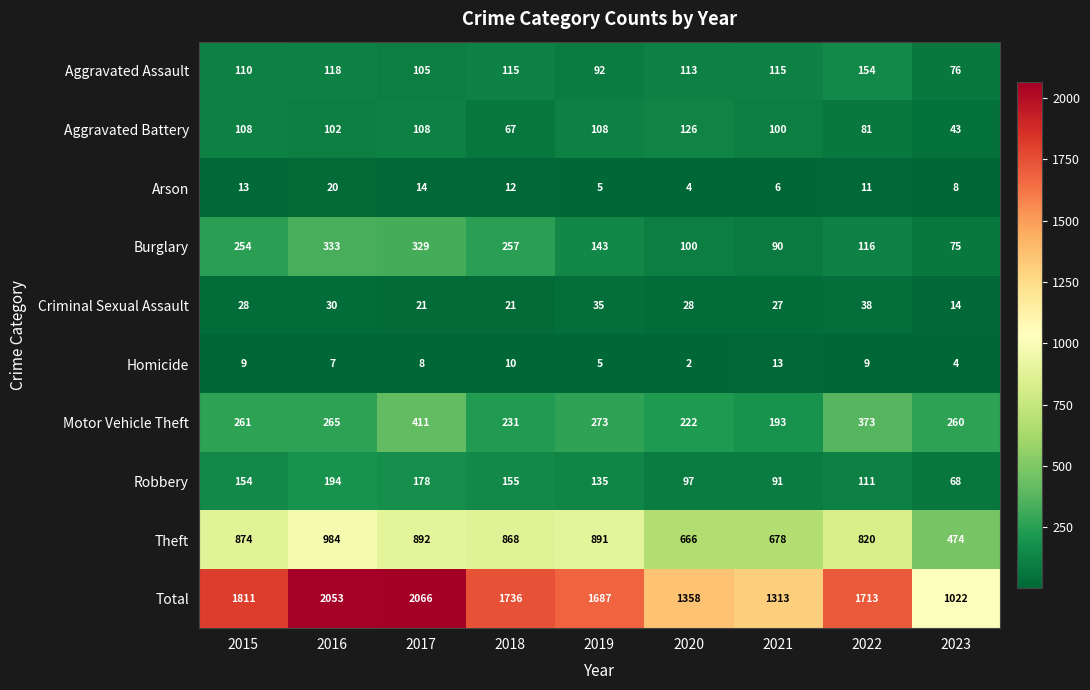

Is it true that Criminal Sexual Assault equals 50 at 2016?

False